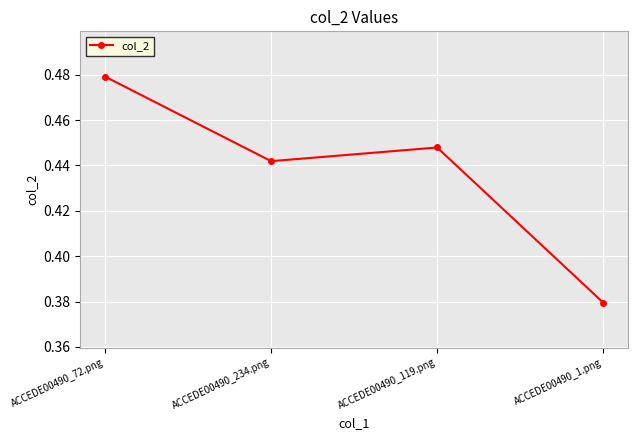

Count the values in the range 0 to 1.

4